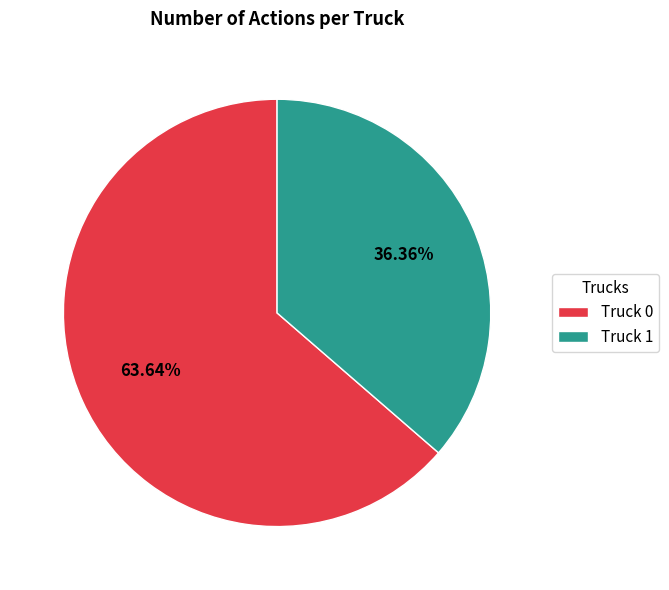

Count the number of slices in the pie.

2